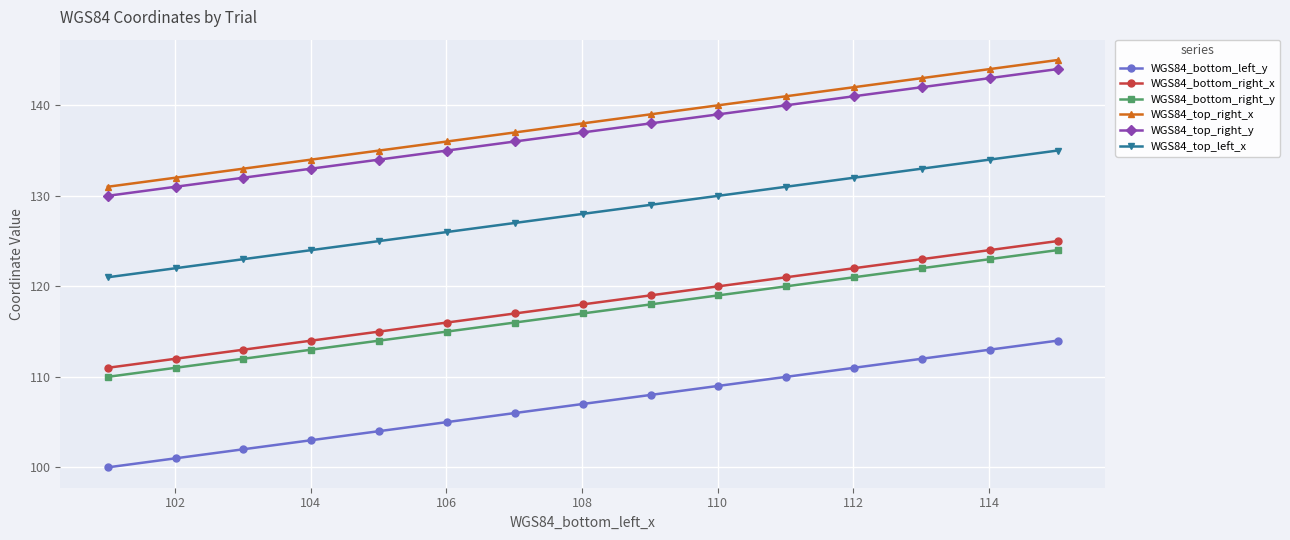

What are all the series names shown in the legend?

WGS84_bottom_left_y, WGS84_bottom_right_x, WGS84_bottom_right_y, WGS84_top_right_x, WGS84_top_right_y, WGS84_top_left_x